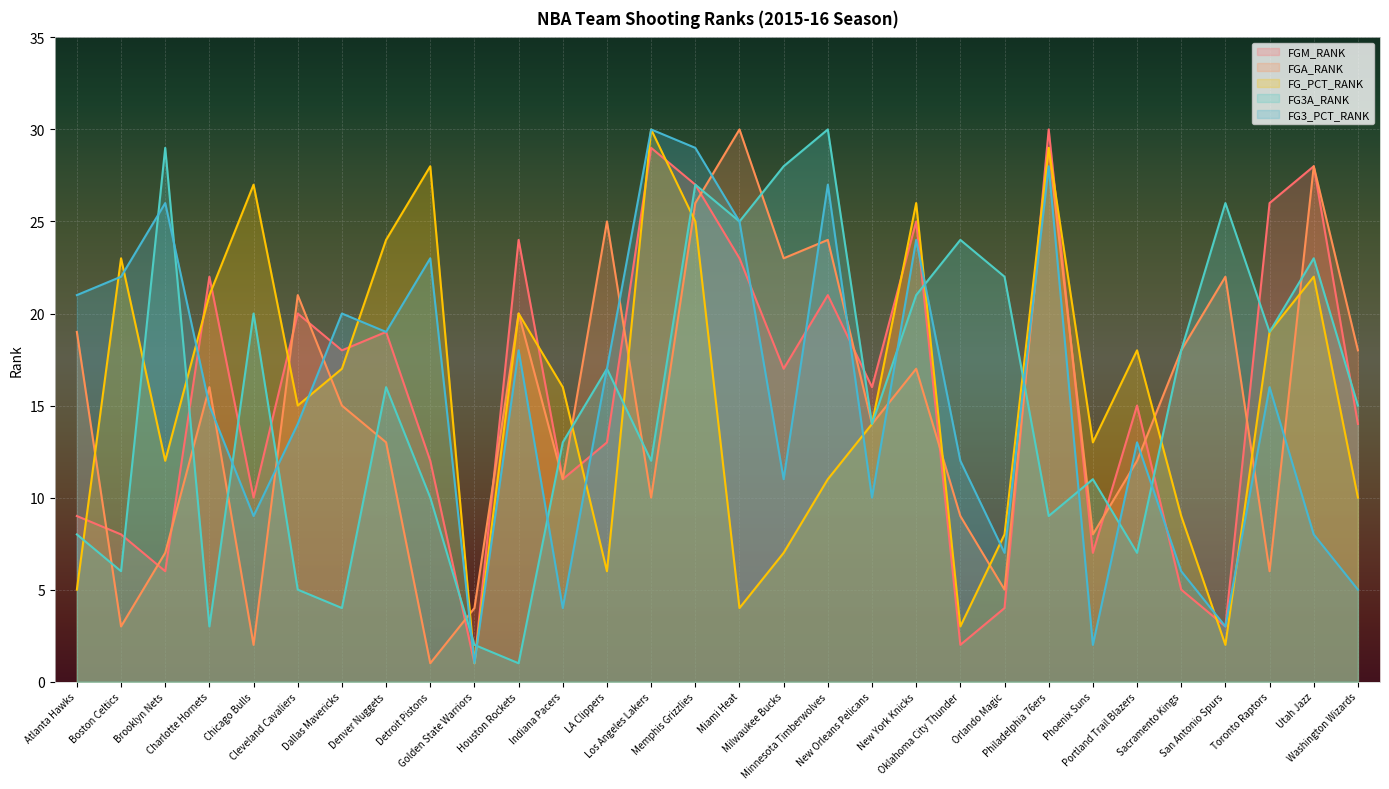

What are all the series names shown in the legend?

FGM_RANK, FGA_RANK, FG_PCT_RANK, FG3A_RANK, FG3_PCT_RANK